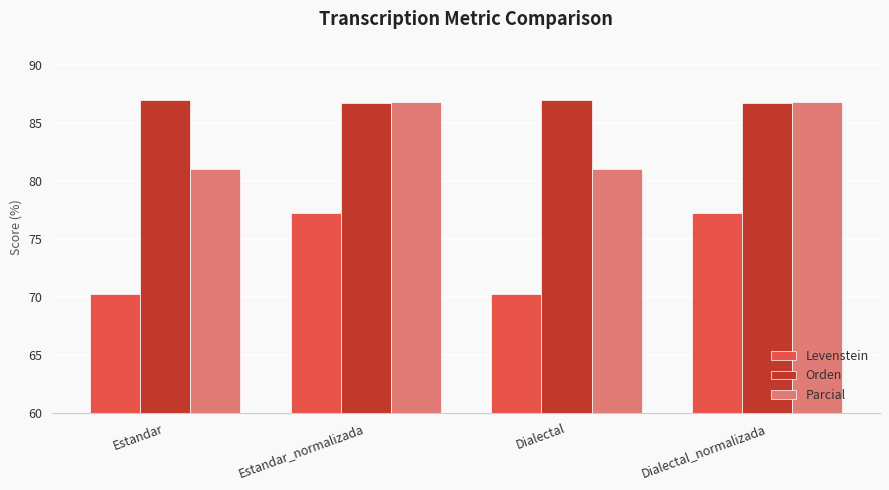

How many groups of bars are there?

4